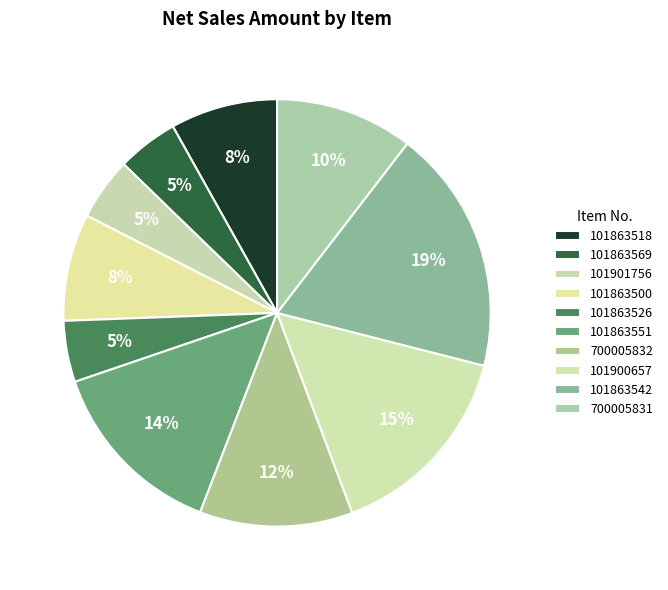

What percentage is the 700005831 slice, to the nearest percent?

10%